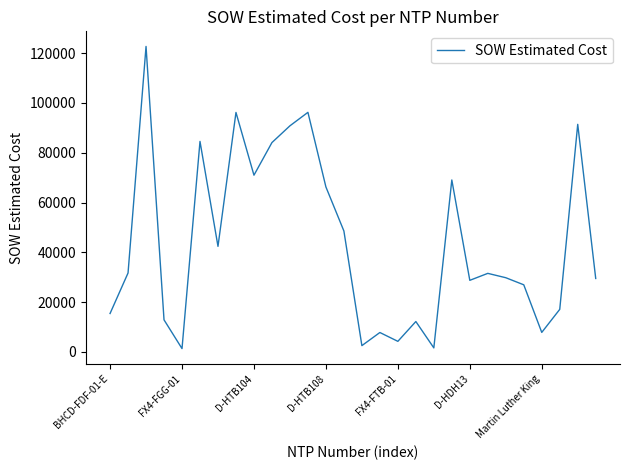

What is the smallest value displayed?

1343.9